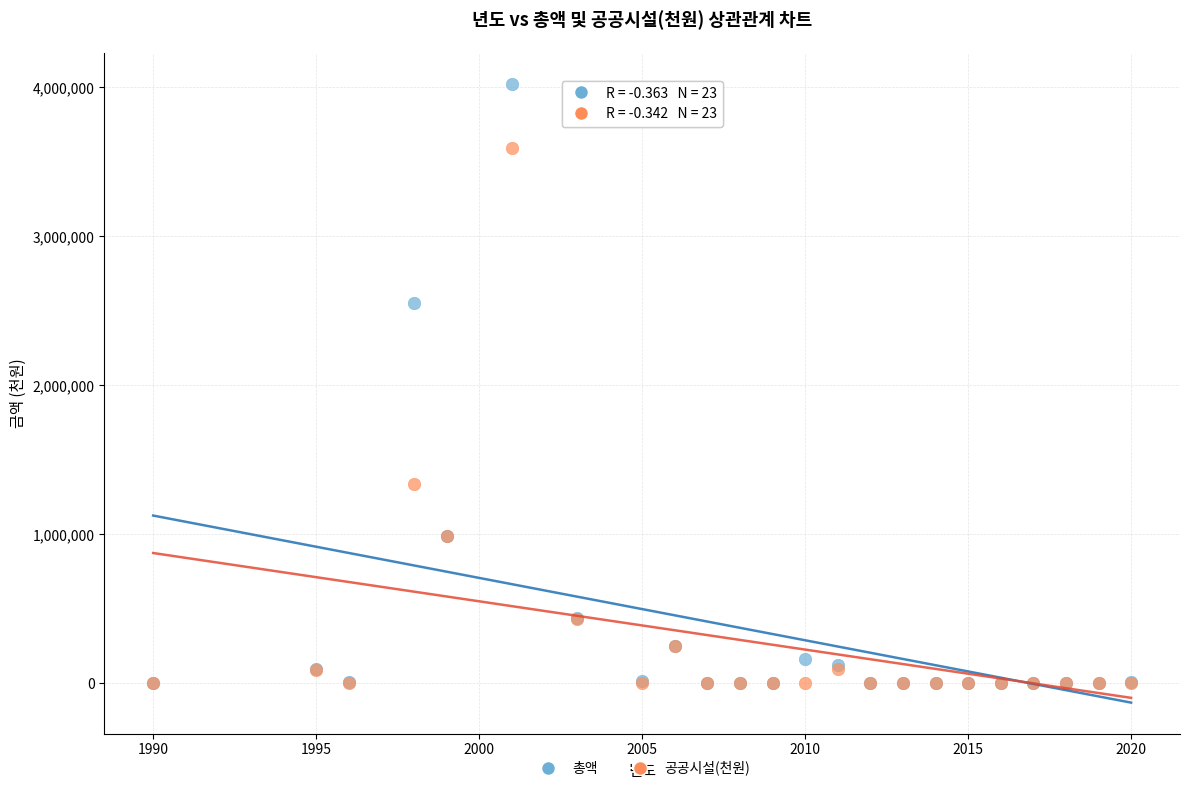

In the 총액 series, what Y value is closest to 2009702?

2553308